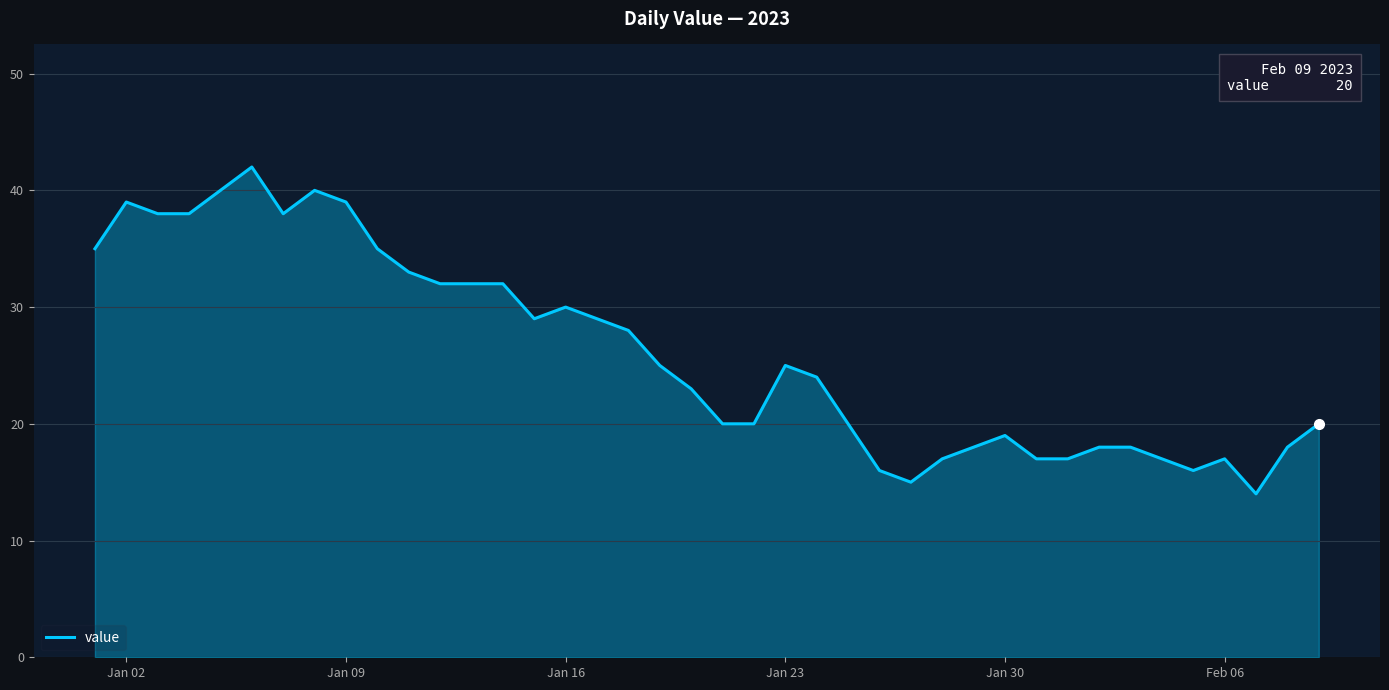

What is the difference between the maximum and minimum values?

28